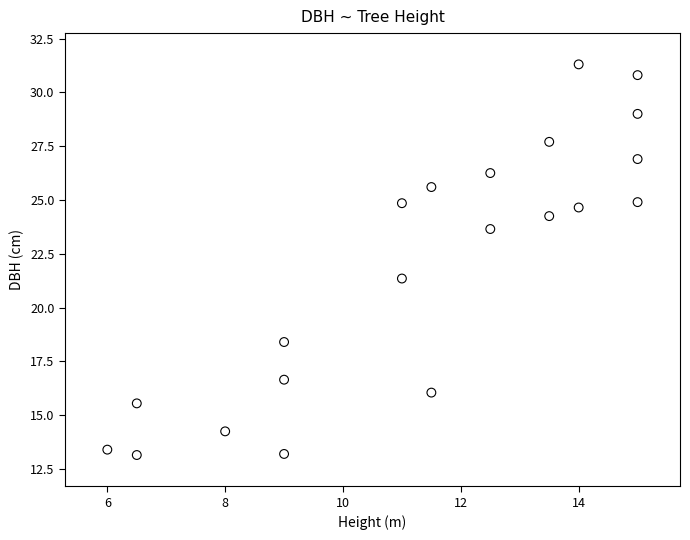

What Y value in the scatter plot is closest to 22?

21.4